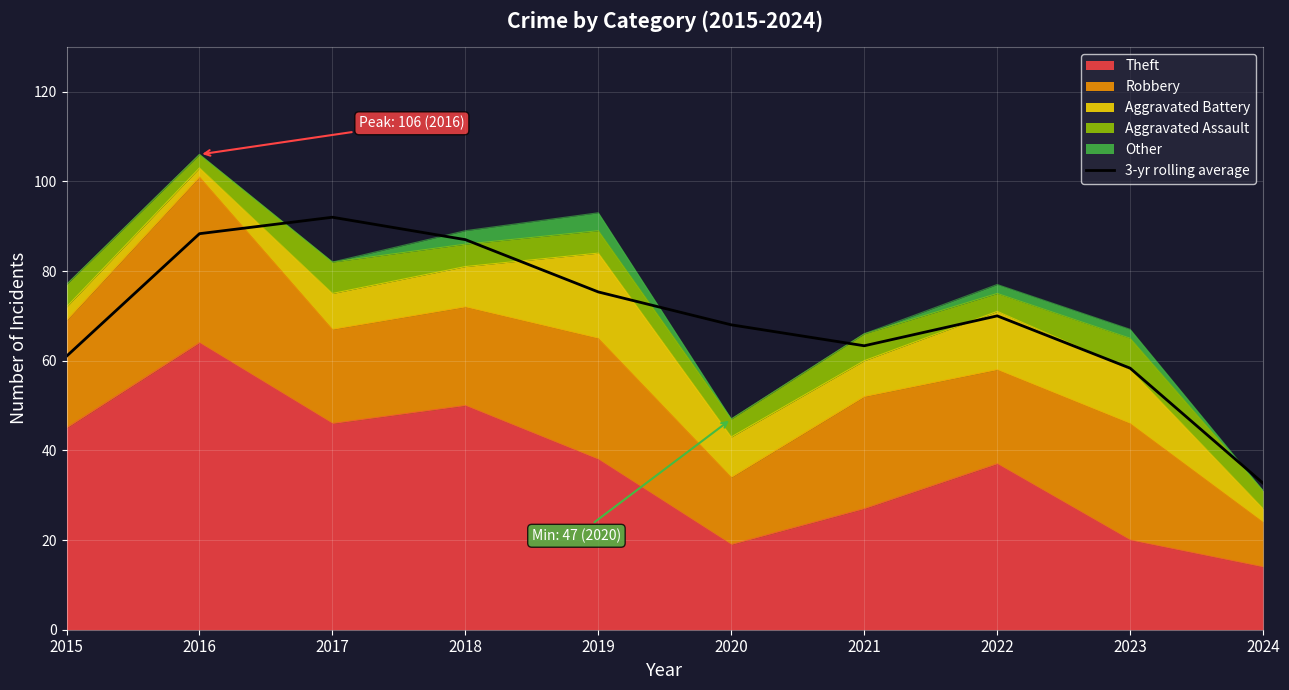

List the labels in order of value, smallest first.

2024, 2023, 2015, 2021, 2020, 2022, 2019, 2018, 2016, 2017